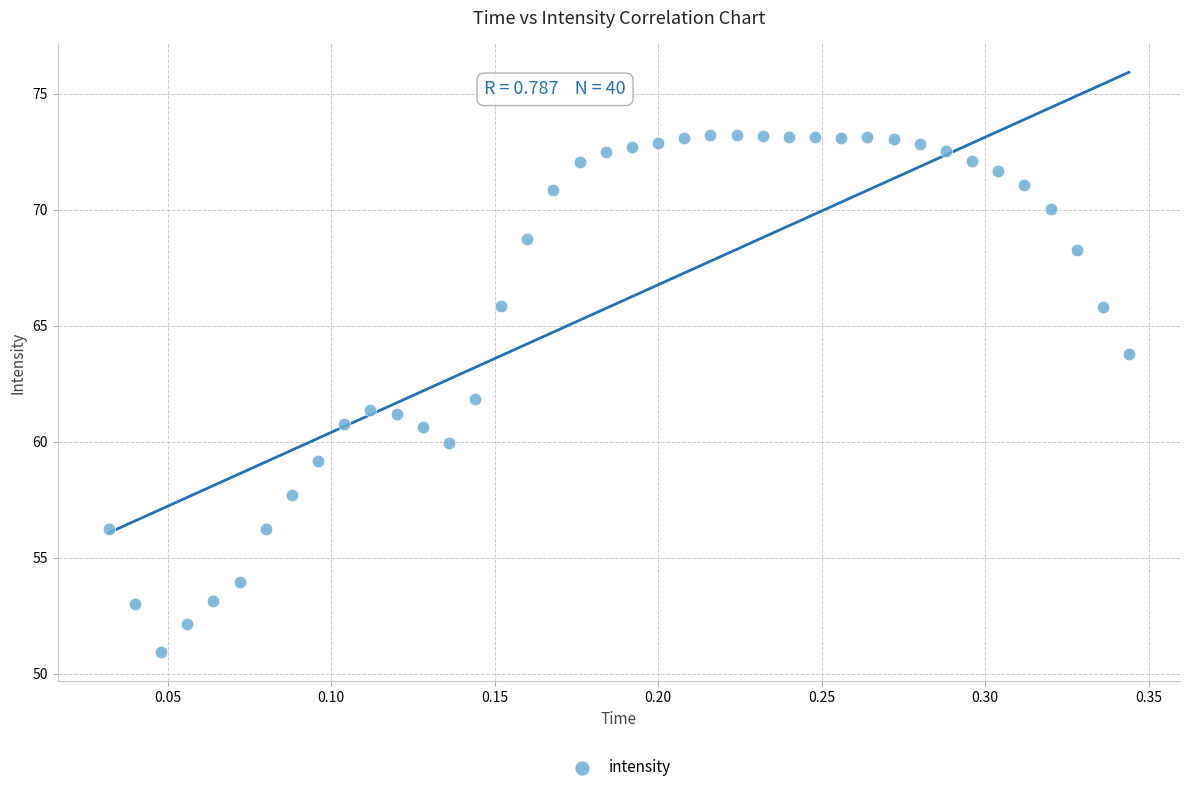

What is the range of Y values (max minus min)?

22.3